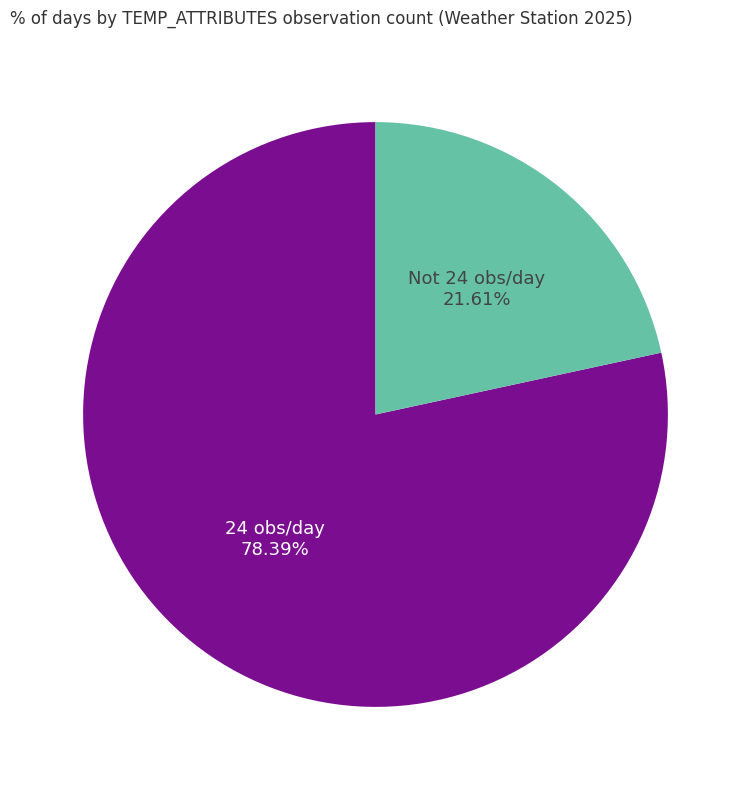

To the nearest percent, what is the average slice percentage?

50%